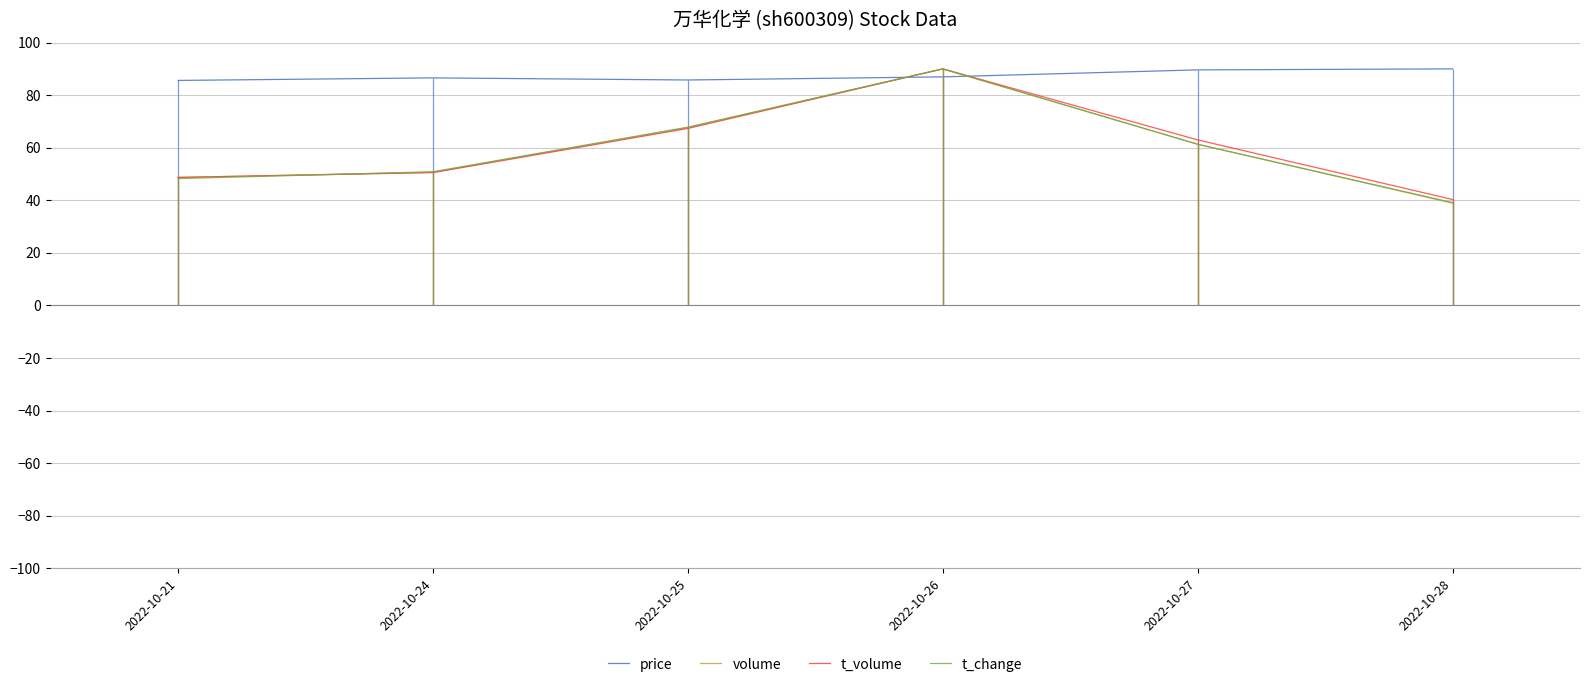

Which label corresponds to the largest value in the chart?

2022-10-28